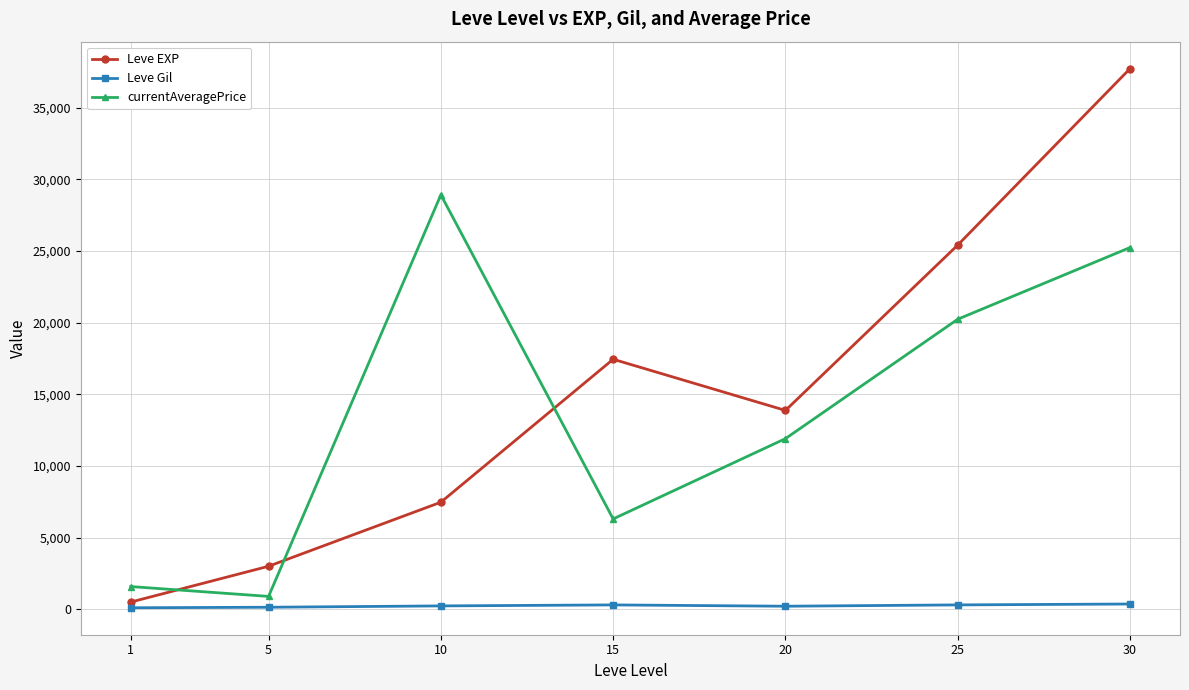

Which series has the largest total across all categories?

Leve EXP